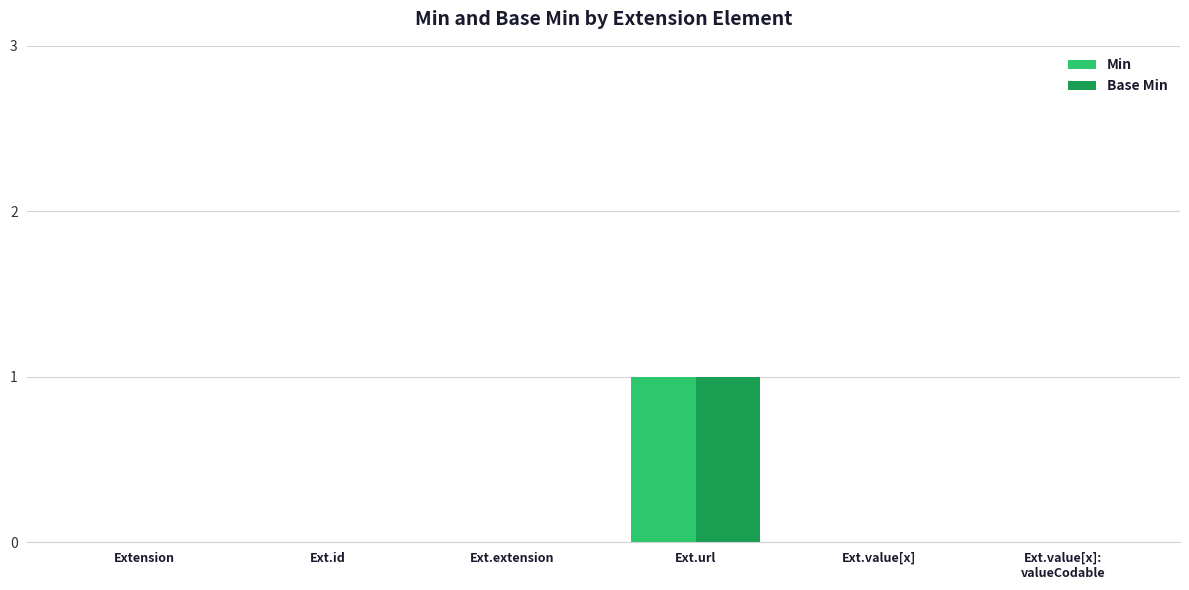

True or false: Min has a value of 0 at Ext.id.

True